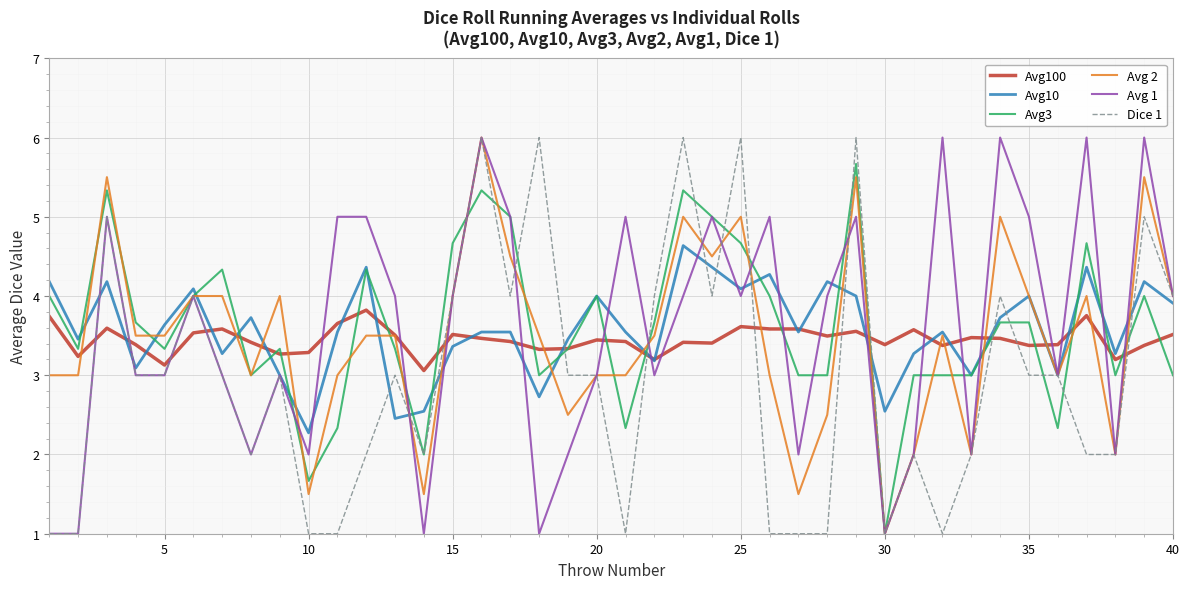

Does the chart display data point markers on the line(s)?

No